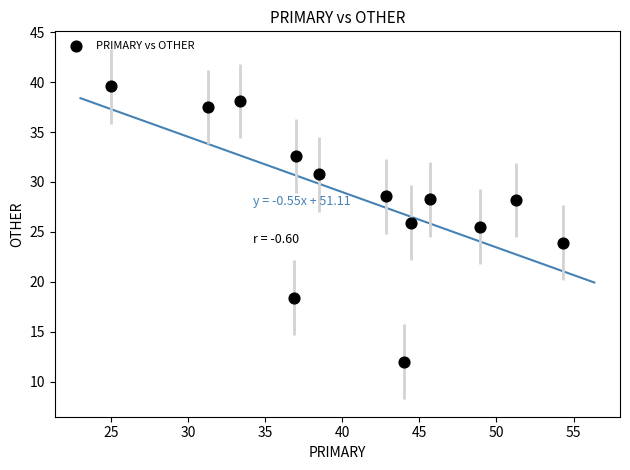

What Y value in the scatter plot is closest to 25?

25.5